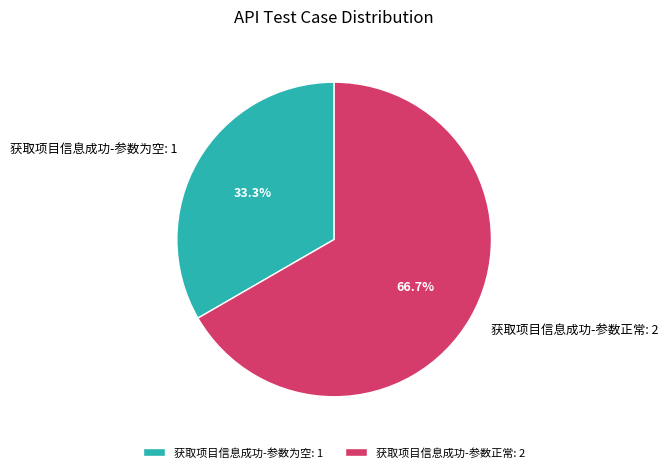

What percentage is the 获取项目信息成功-参数为空 slice, to the nearest percent?

33%